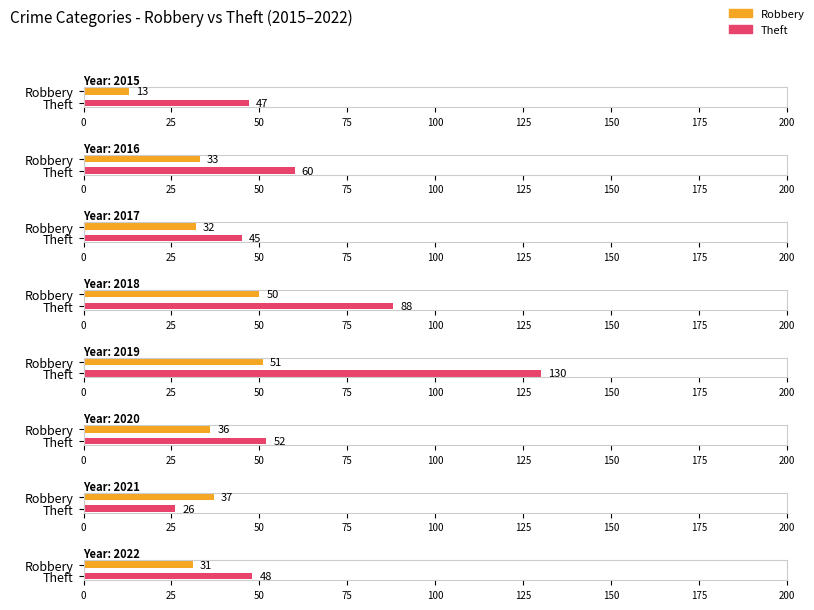

What is the difference between the Theft values at 2021 and 2018?

62